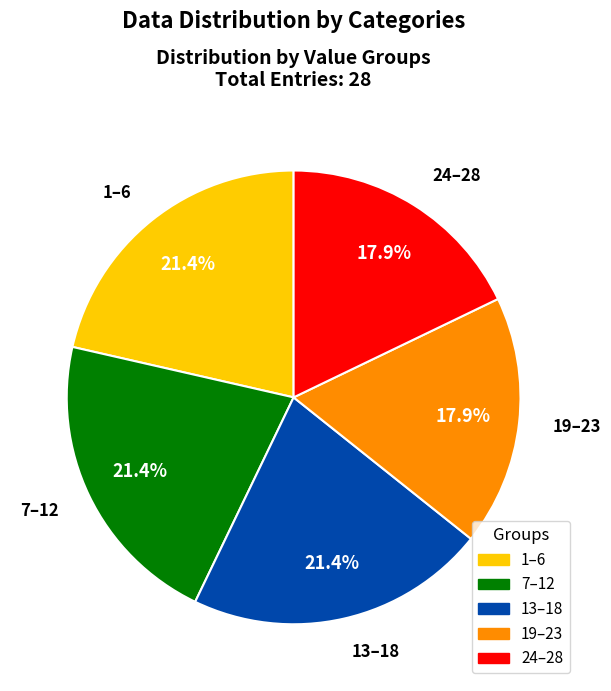

Does any single category account for the majority?

No